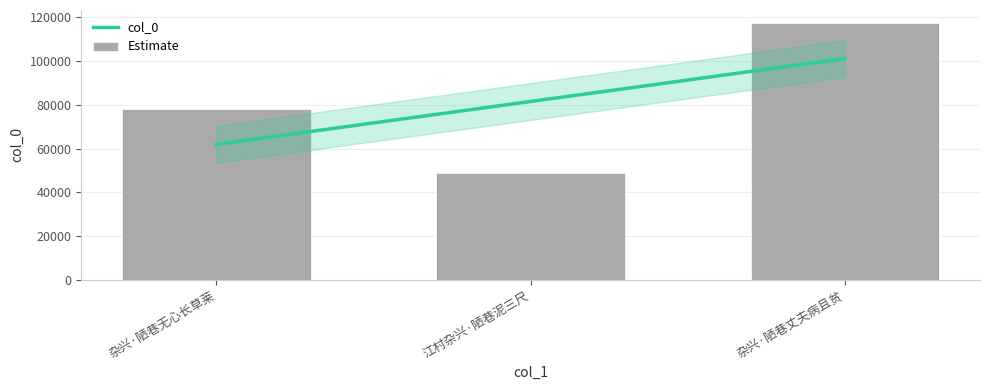

True or false: the data shows 73277 at 江村杂兴·陋巷泥三尺.

False